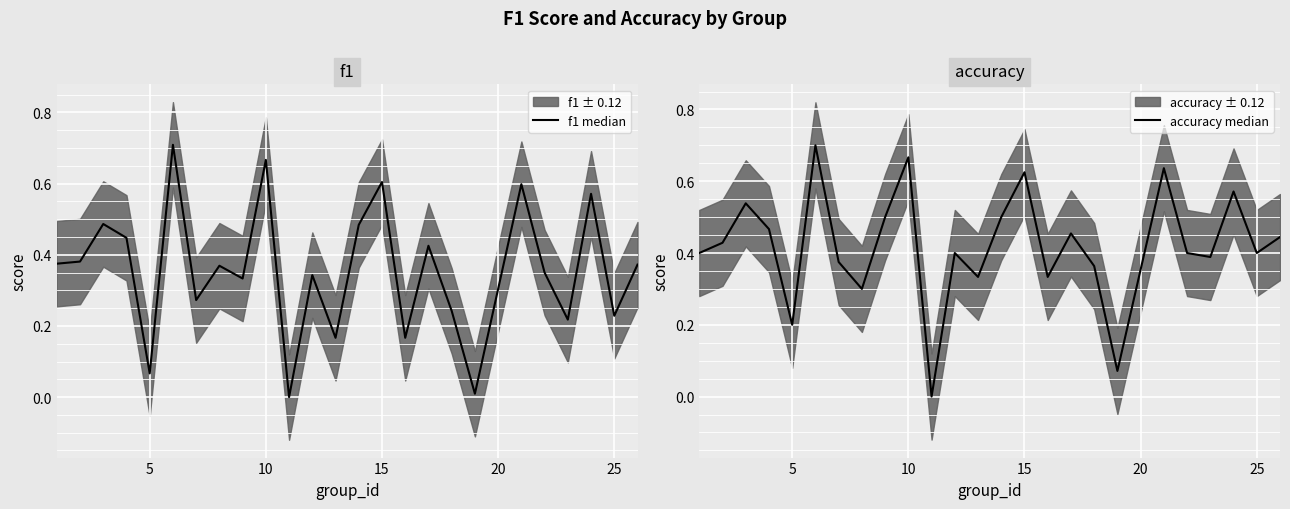

Count the accuracy values in the range 0 to 1.

25